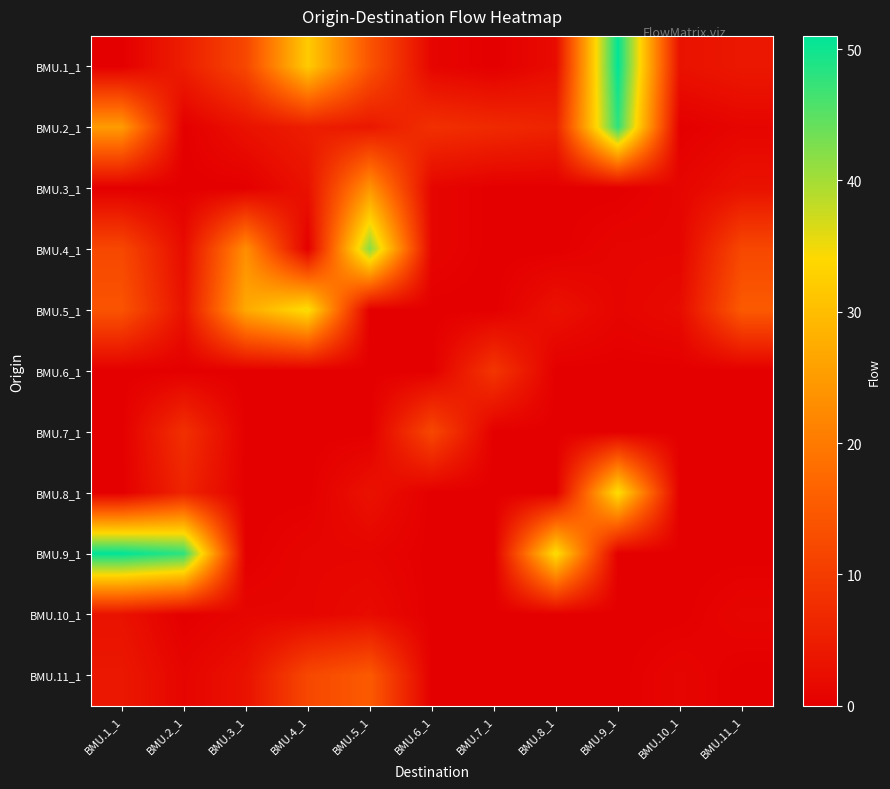

Rank the series at BMU.5_1 from lowest to highest value.

BMU.5_1, BMU.6_1, BMU.7_1, BMU.9_1, BMU.10_1, BMU.8_1, BMU.2_1, BMU.1_1, BMU.11_1, BMU.3_1, BMU.4_1